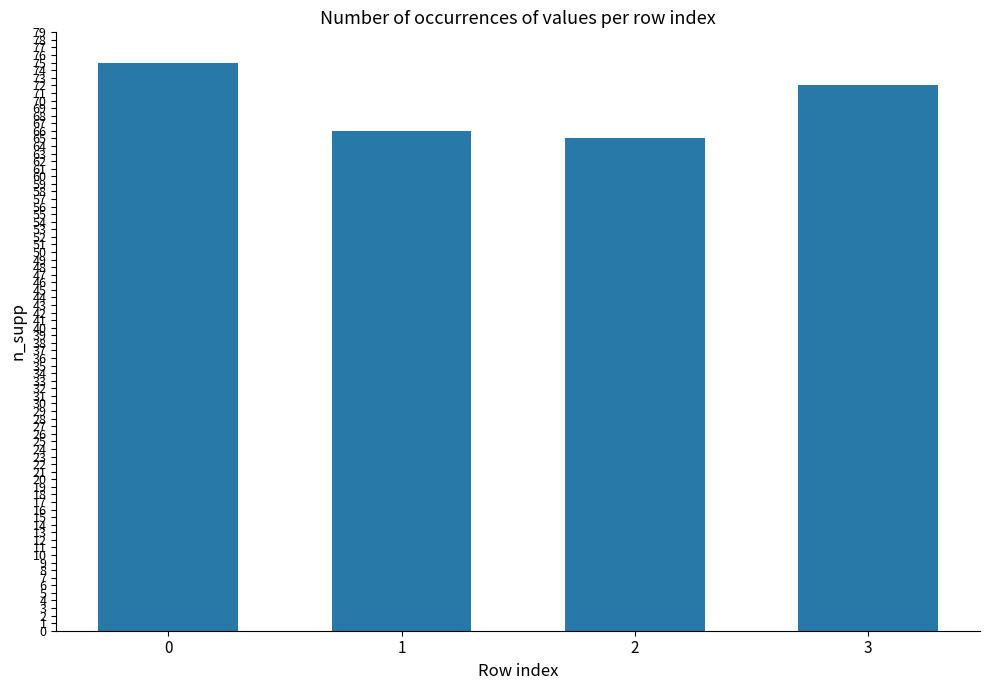

What is the difference between the second highest and minimum values?

7